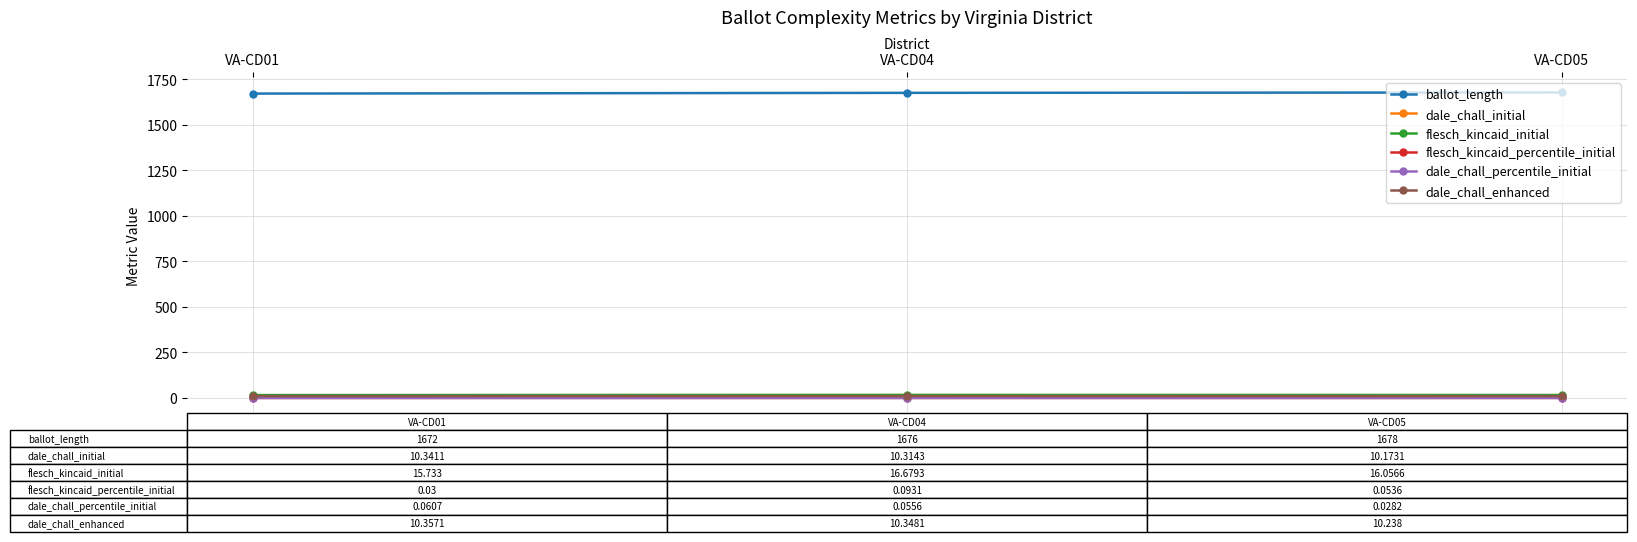

What is the value of the ballot_length point at the 3rd from the left?

1678.0